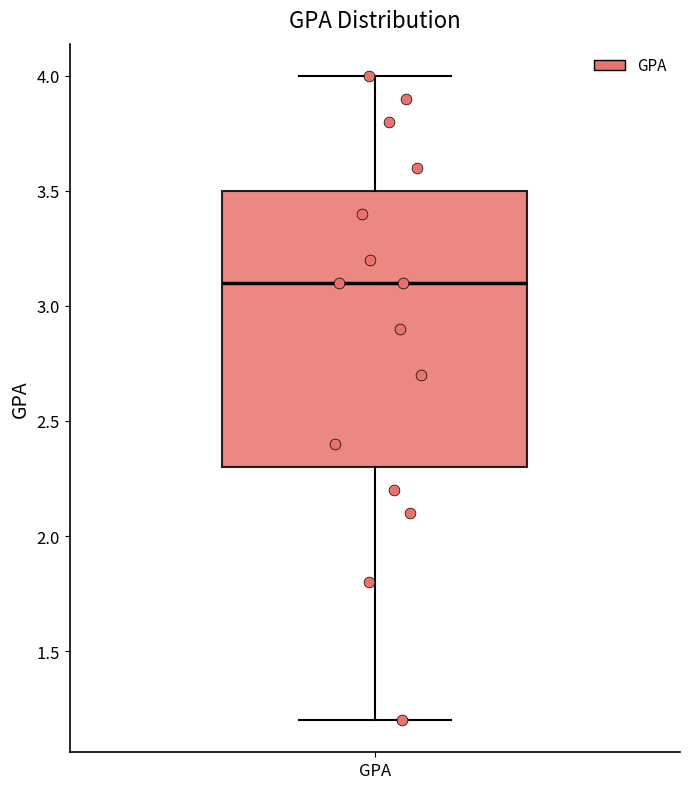

Transcribe this box plot: give where the median line is, the range the box spans, and where the two whiskers end, as read against the y-axis. The values are not printed on the chart, so give them approximately, as read against the axis.

median 3.1, box 2.3 to 3.5, whiskers 1.2 to 4.0